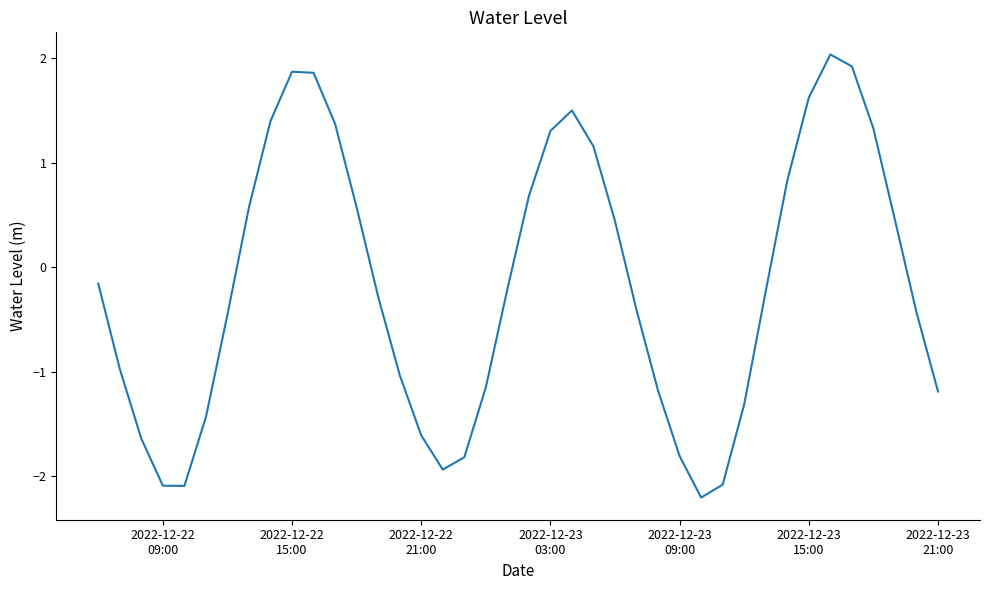

What is the greatest value displayed?

2.0